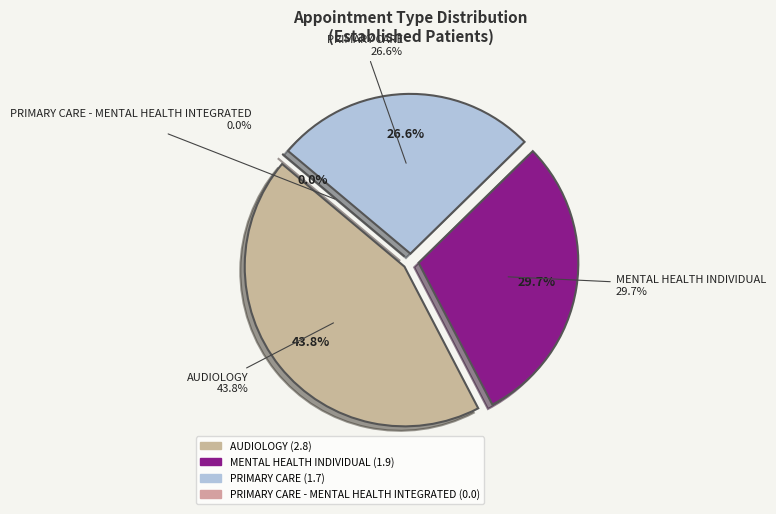

To the nearest percent, what is the difference between the PRIMARY CARE - MENTAL HEALTH INTEGRATED and PRIMARY CARE slice percentages?

27%